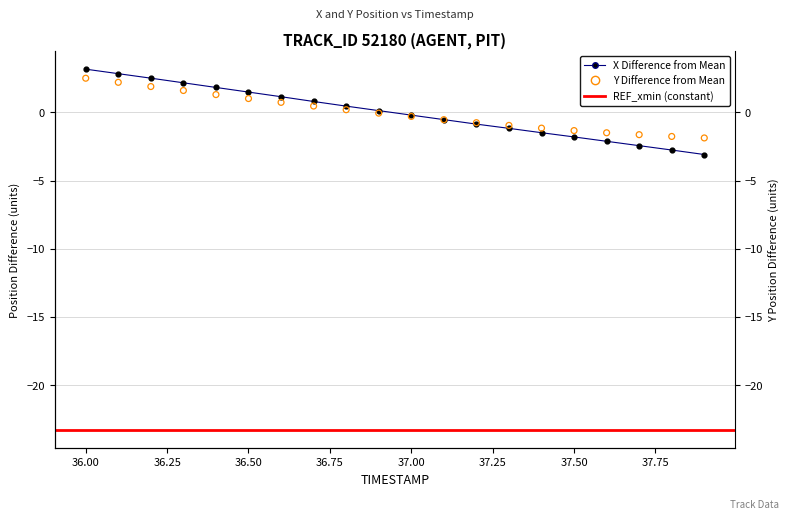

Which series reaches the maximum Y coordinate?

X